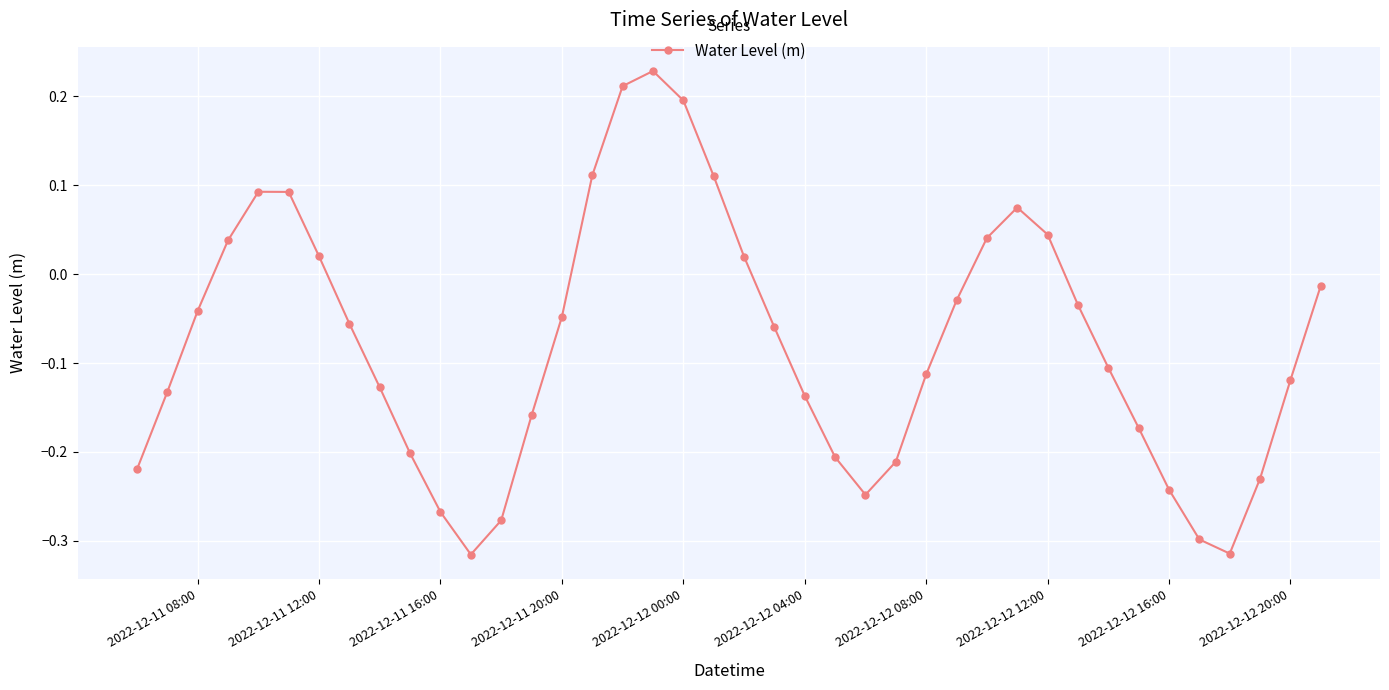

What is the difference between the maximum and second lowest values?

0.5